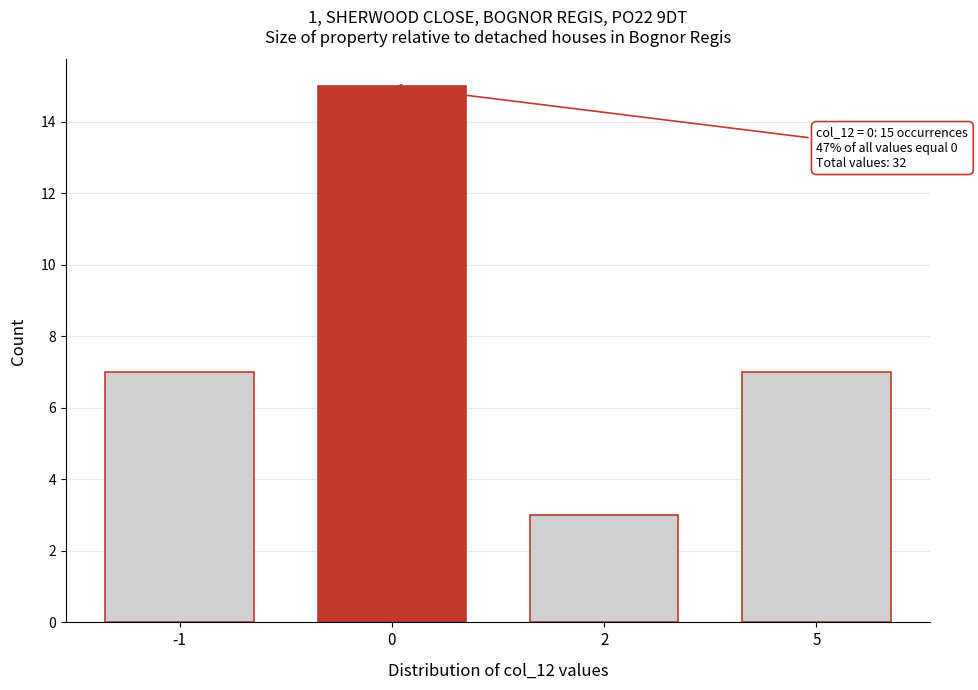

Reading left to right, transcribe all the data shown in this chart.

-1=7	0=15	2=3	5=7